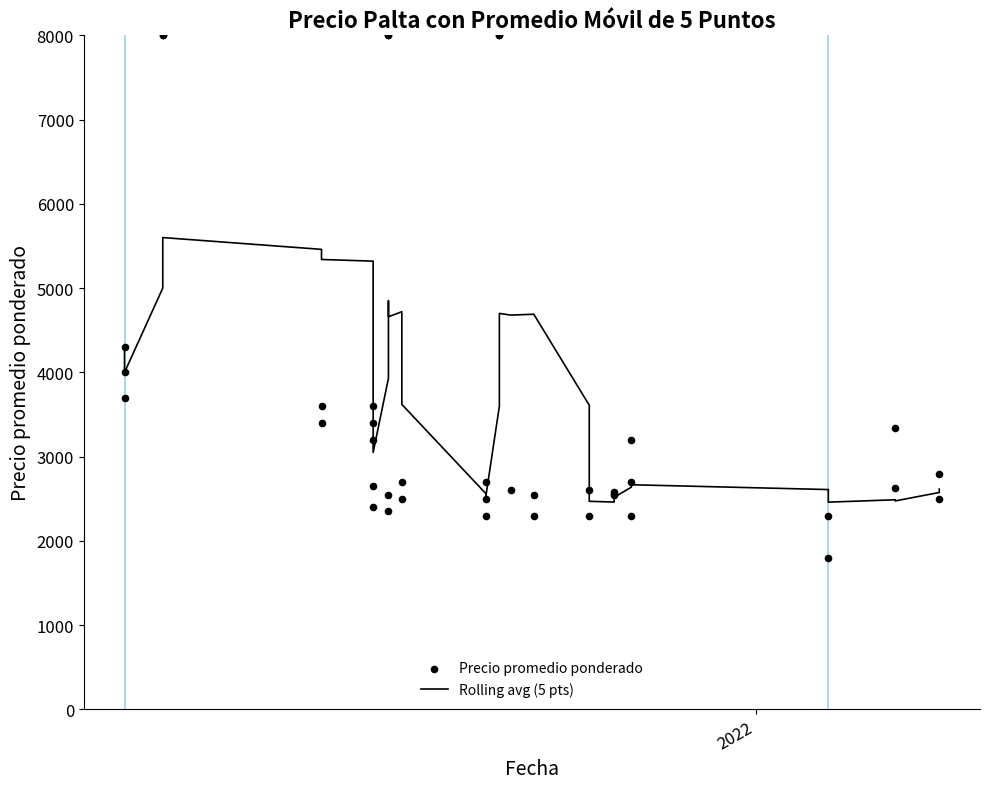

Which series has the widest spread of Y values?

Precio promedio ponderado